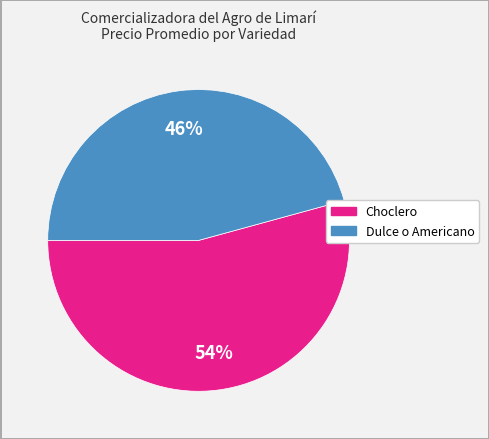

To the nearest percent, what portion does Dulce o Americano represent?

46%